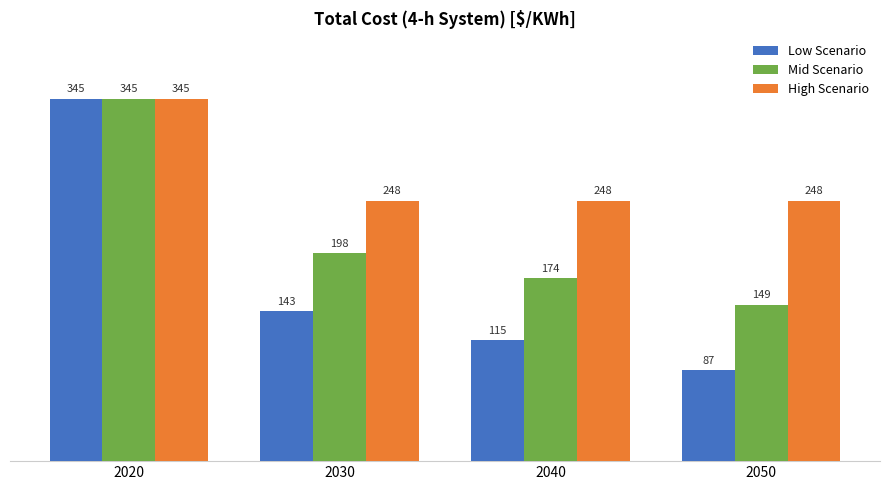

How many data points in Mid Scenario are less than 198?

2